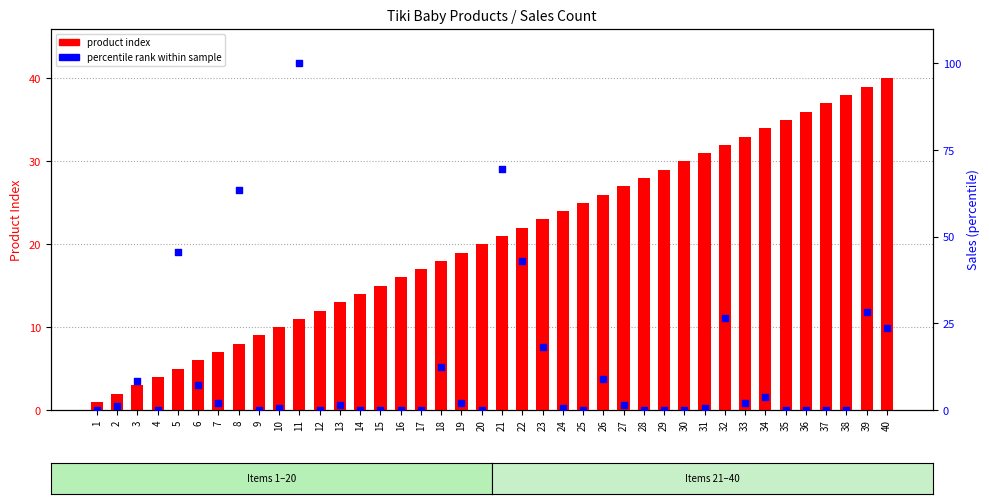

What are all the series names shown in the legend?

product index, percentile rank within sample